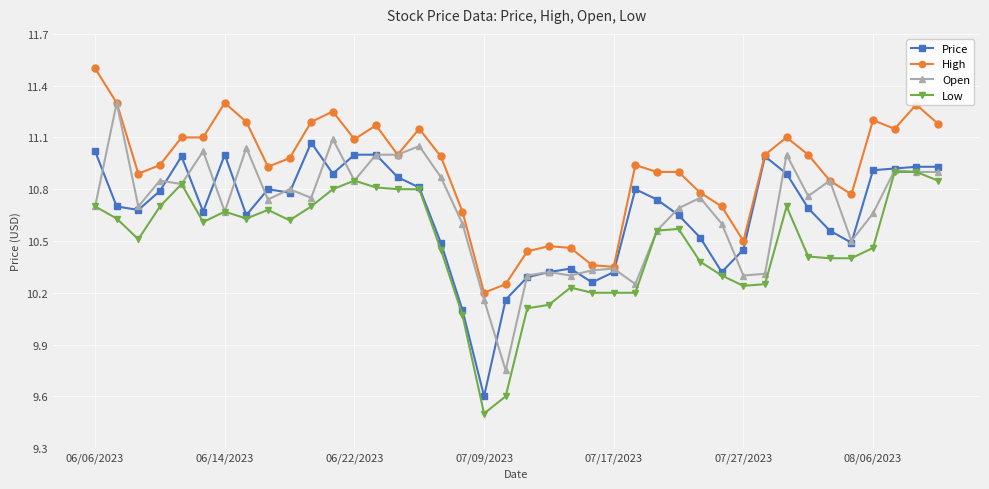

What is the value of the High point at the 39th from the left?

11.3